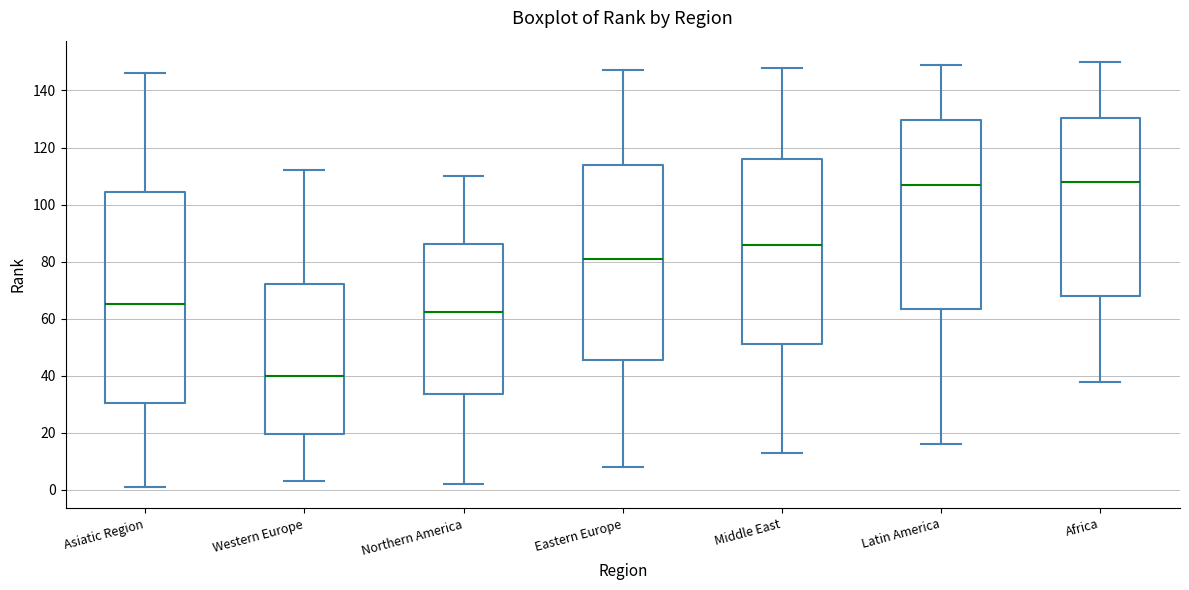

Comparing the boxes themselves (not the whiskers), which one is the tallest?

Asiatic Region